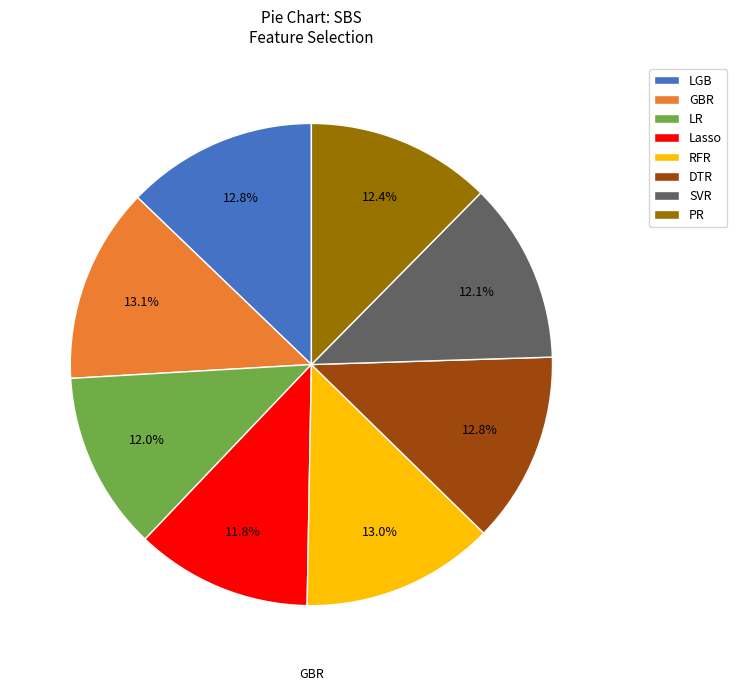

Combined, do GBR and Lasso account for over 50%?

No